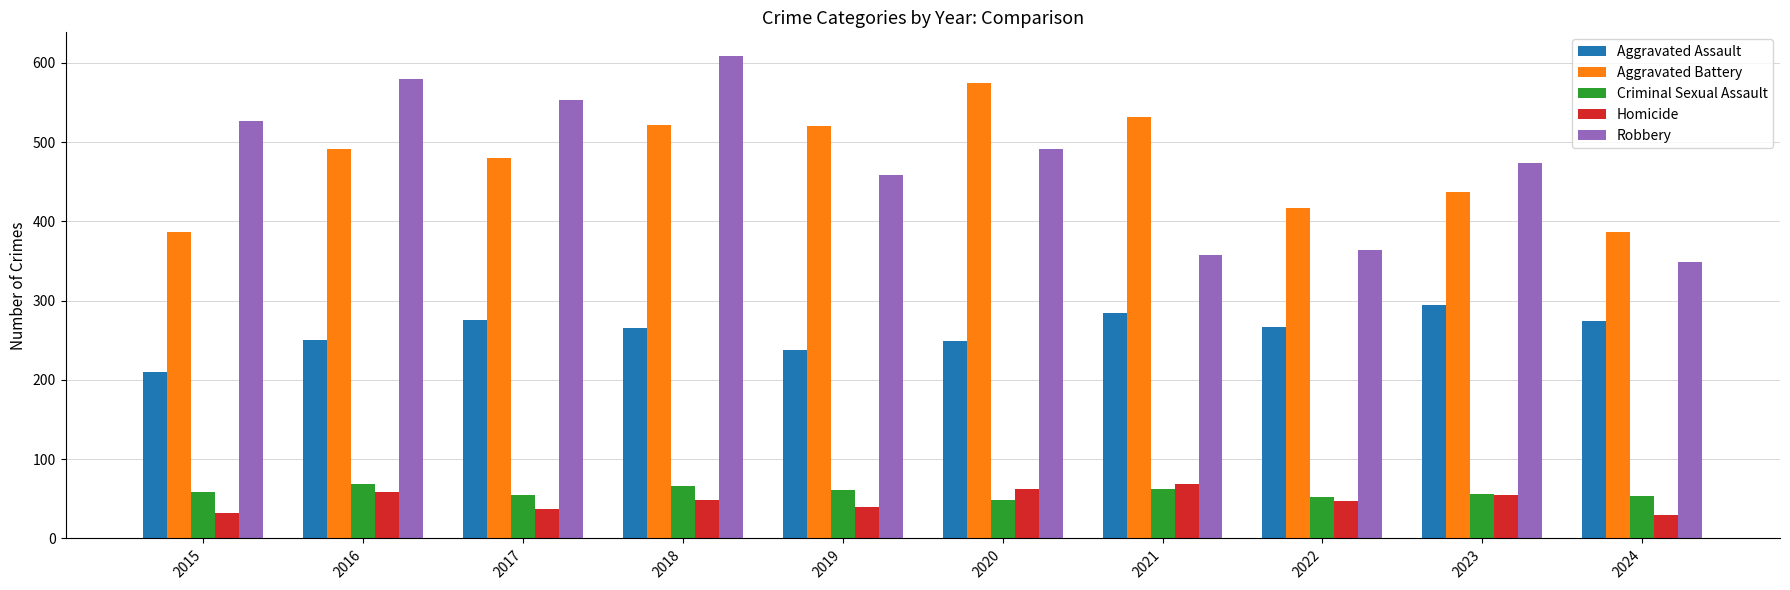

At how many categories does at least one series exceed 224?

10